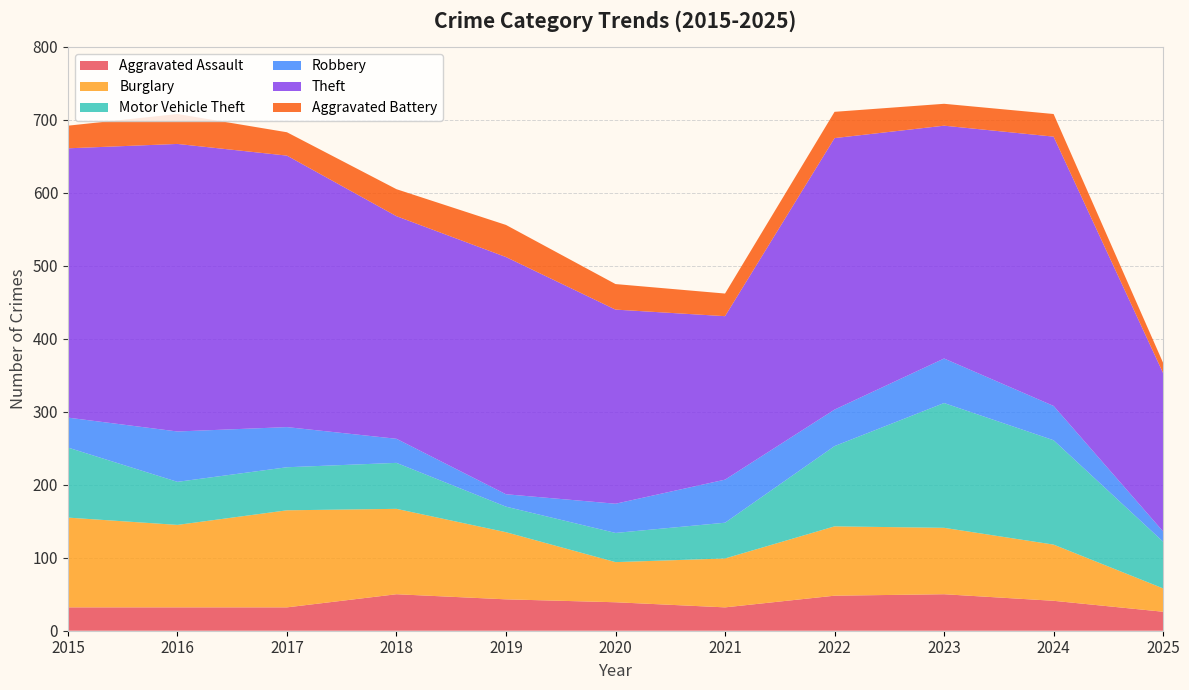

Reading right to left, what are all the values shown in this chart?

Aggravated Assault: 2025=26	2024=41	2023=50	2022=48	2021=32	2020=39	2019=43	2018=50	2017=32	2016=32	2015=32
Burglary: 2025=32	2024=77	2023=91	2022=95	2021=67	2020=55	2019=92	2018=117	2017=133	2016=113	2015=123
Motor Vehicle Theft: 2025=64	2024=143	2023=171	2022=110	2021=49	2020=40	2019=35	2018=63	2017=59	2016=59	2015=96
Robbery: 2025=14	2024=47	2023=61	2022=50	2021=59	2020=40	2019=17	2018=33	2017=55	2016=69	2015=41
Theft: 2025=217	2024=369	2023=319	2022=372	2021=224	2020=266	2019=325	2018=305	2017=372	2016=394	2015=369
Aggravated Battery: 2025=14	2024=31	2023=30	2022=36	2021=31	2020=35	2019=44	2018=37	2017=32	2016=41	2015=31